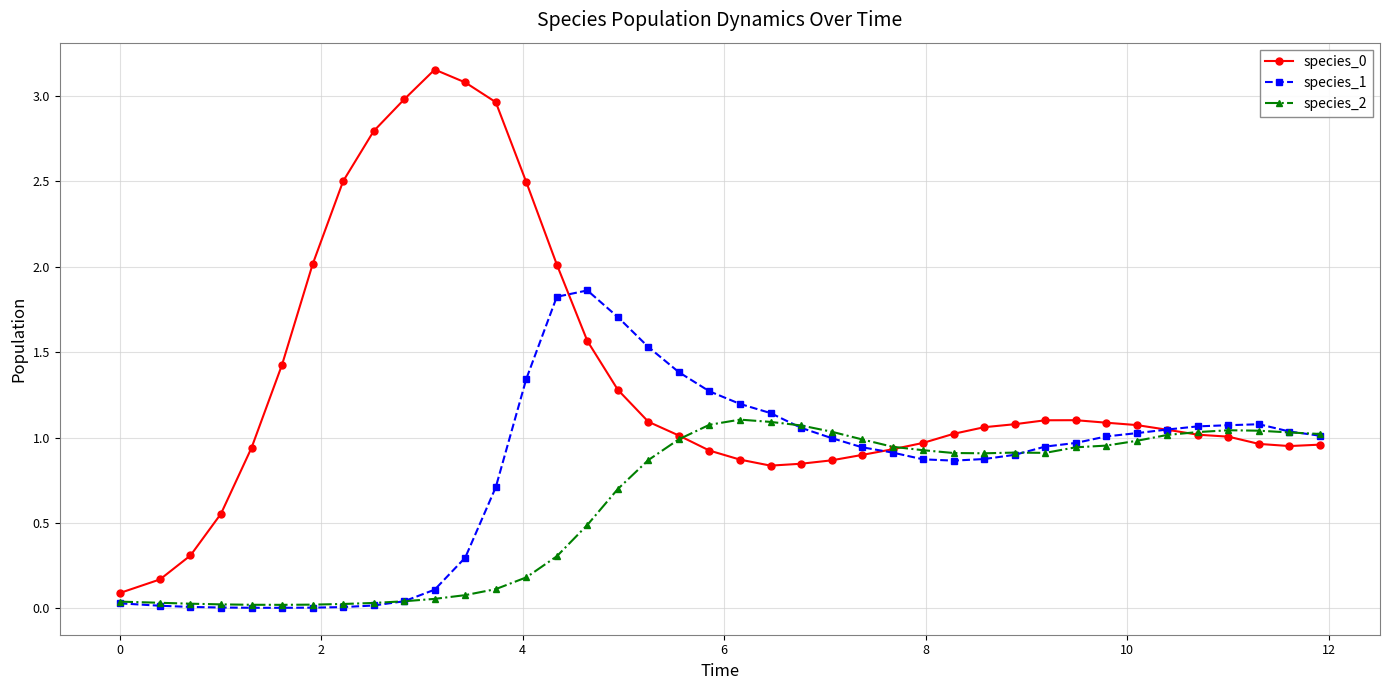

What is the value of the species_1 point at the 19th from the left?

1.4